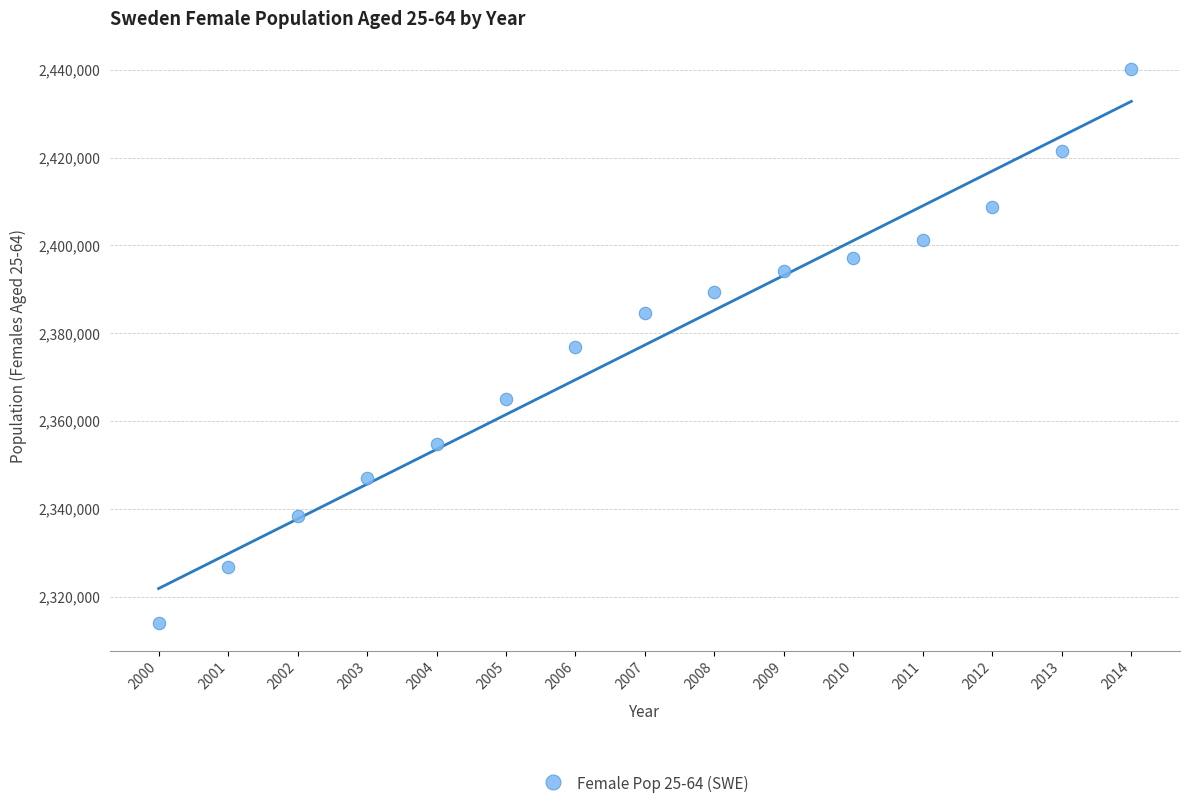

What is the range of X values (max minus min)?

14